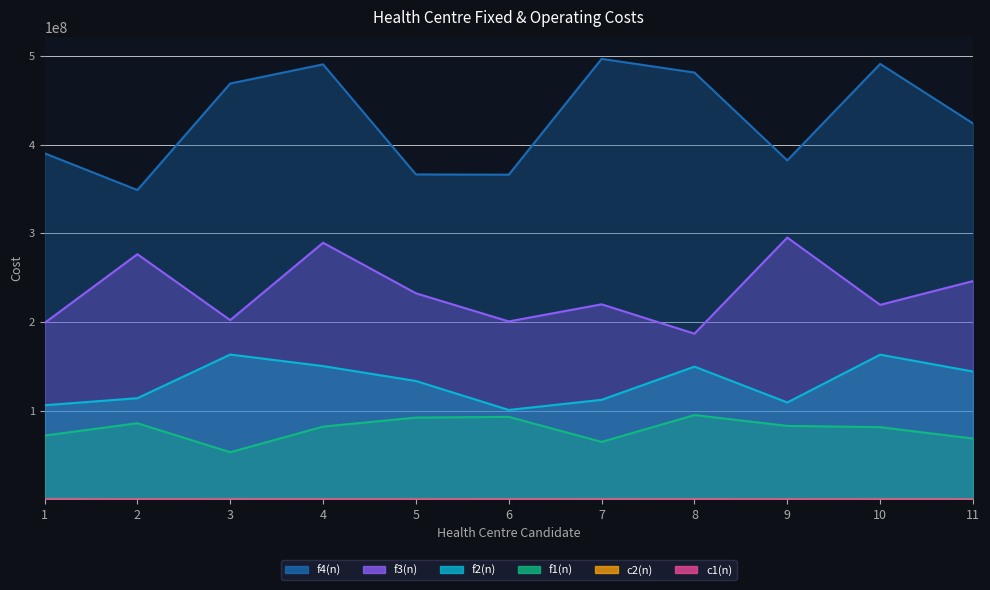

Which series has the largest total across all categories?

f4(n)